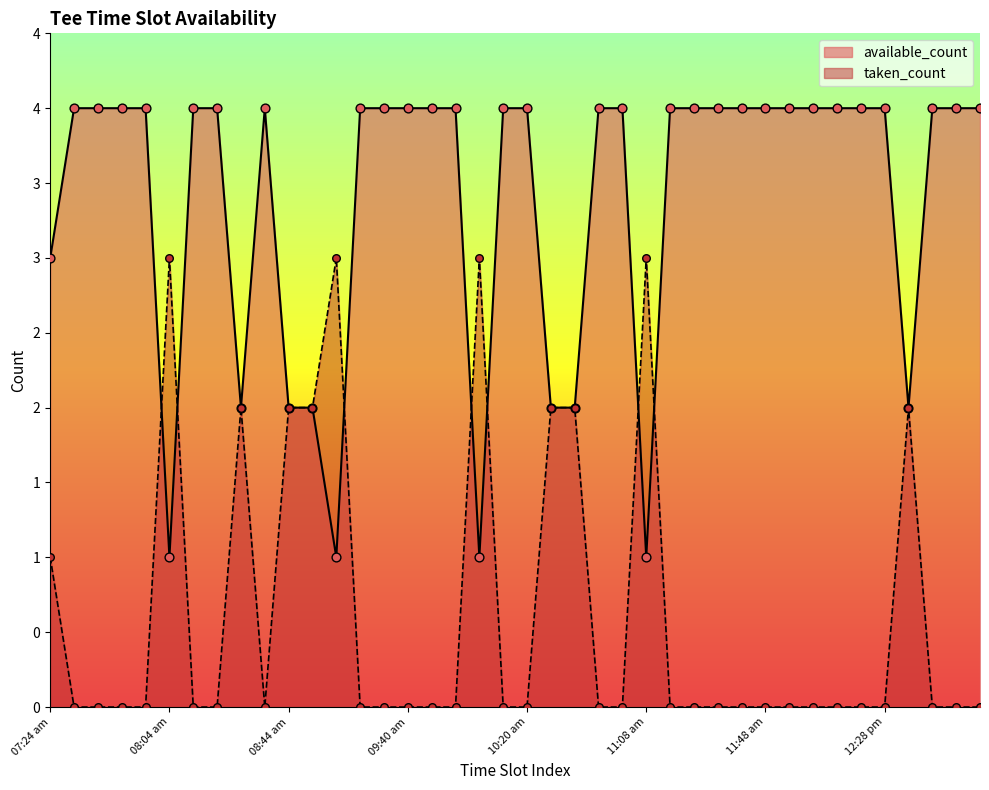

What is the total value across all series at 12:20 pm?

4